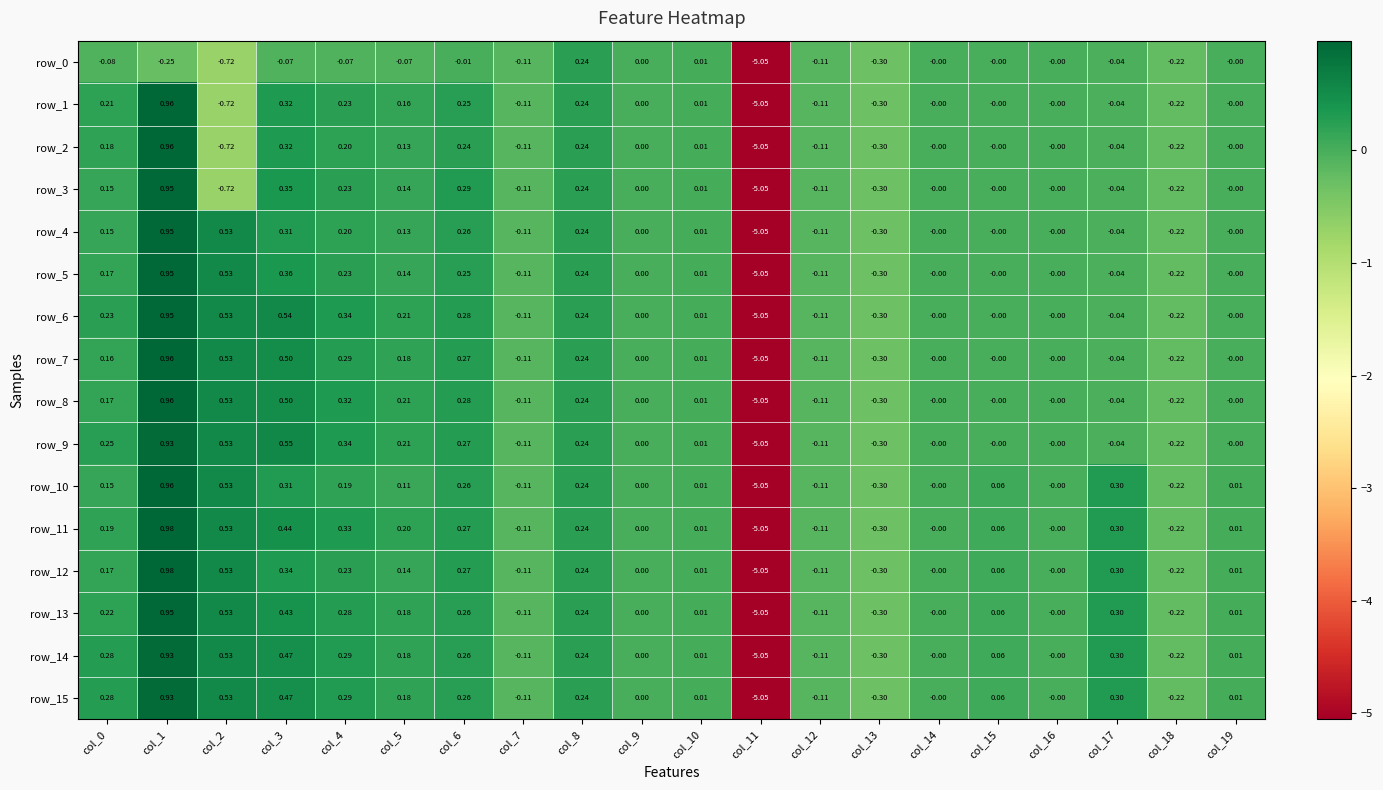

Reading left to right, extract all data points from this chart.

row_0: col_0=-0.1	col_1=-0.2	col_2=-0.7	col_3=-0.1	col_4=-0.1	col_5=-0.1	col_6=-0.0	col_7=-0.1	col_8=0.2	col_9=0.0	col_10=0.0	col_11=-5.1	col_12=-0.1	col_13=-0.3	col_14=-0.0	col_15=-0.0	col_16=-0.0	col_17=-0.0	col_18=-0.2	col_19=-0.0
row_1: col_0=0.2	col_1=1.0	col_2=-0.7	col_3=0.3	col_4=0.2	col_5=0.2	col_6=0.3	col_7=-0.1	col_8=0.2	col_9=0.0	col_10=0.0	col_11=-5.1	col_12=-0.1	col_13=-0.3	col_14=-0.0	col_15=-0.0	col_16=-0.0	col_17=-0.0	col_18=-0.2	col_19=-0.0
row_2: col_0=0.2	col_1=1.0	col_2=-0.7	col_3=0.3	col_4=0.2	col_5=0.1	col_6=0.2	col_7=-0.1	col_8=0.2	col_9=0.0	col_10=0.0	col_11=-5.1	col_12=-0.1	col_13=-0.3	col_14=-0.0	col_15=-0.0	col_16=-0.0	col_17=-0.0	col_18=-0.2	col_19=-0.0
row_3: col_0=0.1	col_1=1.0	col_2=-0.7	col_3=0.4	col_4=0.2	col_5=0.1	col_6=0.3	col_7=-0.1	col_8=0.2	col_9=0.0	col_10=0.0	col_11=-5.1	col_12=-0.1	col_13=-0.3	col_14=-0.0	col_15=-0.0	col_16=-0.0	col_17=-0.0	col_18=-0.2	col_19=-0.0
row_4: col_0=0.2	col_1=1.0	col_2=0.5	col_3=0.3	col_4=0.2	col_5=0.1	col_6=0.3	col_7=-0.1	col_8=0.2	col_9=0.0	col_10=0.0	col_11=-5.1	col_12=-0.1	col_13=-0.3	col_14=-0.0	col_15=-0.0	col_16=-0.0	col_17=-0.0	col_18=-0.2	col_19=-0.0
row_5: col_0=0.2	col_1=1.0	col_2=0.5	col_3=0.4	col_4=0.2	col_5=0.1	col_6=0.3	col_7=-0.1	col_8=0.2	col_9=0.0	col_10=0.0	col_11=-5.1	col_12=-0.1	col_13=-0.3	col_14=-0.0	col_15=-0.0	col_16=-0.0	col_17=-0.0	col_18=-0.2	col_19=-0.0
row_6: col_0=0.2	col_1=1.0	col_2=0.5	col_3=0.5	col_4=0.3	col_5=0.2	col_6=0.3	col_7=-0.1	col_8=0.2	col_9=0.0	col_10=0.0	col_11=-5.1	col_12=-0.1	col_13=-0.3	col_14=-0.0	col_15=-0.0	col_16=-0.0	col_17=-0.0	col_18=-0.2	col_19=-0.0
row_7: col_0=0.2	col_1=1.0	col_2=0.5	col_3=0.5	col_4=0.3	col_5=0.2	col_6=0.3	col_7=-0.1	col_8=0.2	col_9=0.0	col_10=0.0	col_11=-5.1	col_12=-0.1	col_13=-0.3	col_14=-0.0	col_15=-0.0	col_16=-0.0	col_17=-0.0	col_18=-0.2	col_19=-0.0
row_8: col_0=0.2	col_1=1.0	col_2=0.5	col_3=0.5	col_4=0.3	col_5=0.2	col_6=0.3	col_7=-0.1	col_8=0.2	col_9=0.0	col_10=0.0	col_11=-5.1	col_12=-0.1	col_13=-0.3	col_14=-0.0	col_15=-0.0	col_16=-0.0	col_17=-0.0	col_18=-0.2	col_19=-0.0
row_9: col_0=0.2	col_1=0.9	col_2=0.5	col_3=0.6	col_4=0.3	col_5=0.2	col_6=0.3	col_7=-0.1	col_8=0.2	col_9=0.0	col_10=0.0	col_11=-5.1	col_12=-0.1	col_13=-0.3	col_14=-0.0	col_15=-0.0	col_16=-0.0	col_17=-0.0	col_18=-0.2	col_19=-0.0
row_10: col_0=0.2	col_1=1.0	col_2=0.5	col_3=0.3	col_4=0.2	col_5=0.1	col_6=0.3	col_7=-0.1	col_8=0.2	col_9=0.0	col_10=0.0	col_11=-5.1	col_12=-0.1	col_13=-0.3	col_14=-0.0	col_15=0.1	col_16=-0.0	col_17=0.3	col_18=-0.2	col_19=0.0
row_11: col_0=0.2	col_1=1.0	col_2=0.5	col_3=0.4	col_4=0.3	col_5=0.2	col_6=0.3	col_7=-0.1	col_8=0.2	col_9=0.0	col_10=0.0	col_11=-5.1	col_12=-0.1	col_13=-0.3	col_14=-0.0	col_15=0.1	col_16=-0.0	col_17=0.3	col_18=-0.2	col_19=0.0
row_12: col_0=0.2	col_1=1.0	col_2=0.5	col_3=0.3	col_4=0.2	col_5=0.1	col_6=0.3	col_7=-0.1	col_8=0.2	col_9=0.0	col_10=0.0	col_11=-5.1	col_12=-0.1	col_13=-0.3	col_14=-0.0	col_15=0.1	col_16=-0.0	col_17=0.3	col_18=-0.2	col_19=0.0
row_13: col_0=0.2	col_1=1.0	col_2=0.5	col_3=0.4	col_4=0.3	col_5=0.2	col_6=0.3	col_7=-0.1	col_8=0.2	col_9=0.0	col_10=0.0	col_11=-5.1	col_12=-0.1	col_13=-0.3	col_14=-0.0	col_15=0.1	col_16=-0.0	col_17=0.3	col_18=-0.2	col_19=0.0
row_14: col_0=0.3	col_1=0.9	col_2=0.5	col_3=0.5	col_4=0.3	col_5=0.2	col_6=0.3	col_7=-0.1	col_8=0.2	col_9=0.0	col_10=0.0	col_11=-5.1	col_12=-0.1	col_13=-0.3	col_14=-0.0	col_15=0.1	col_16=-0.0	col_17=0.3	col_18=-0.2	col_19=0.0
row_15: col_0=0.3	col_1=0.9	col_2=0.5	col_3=0.5	col_4=0.3	col_5=0.2	col_6=0.3	col_7=-0.1	col_8=0.2	col_9=0.0	col_10=0.0	col_11=-5.1	col_12=-0.1	col_13=-0.3	col_14=-0.0	col_15=0.1	col_16=-0.0	col_17=0.3	col_18=-0.2	col_19=0.0